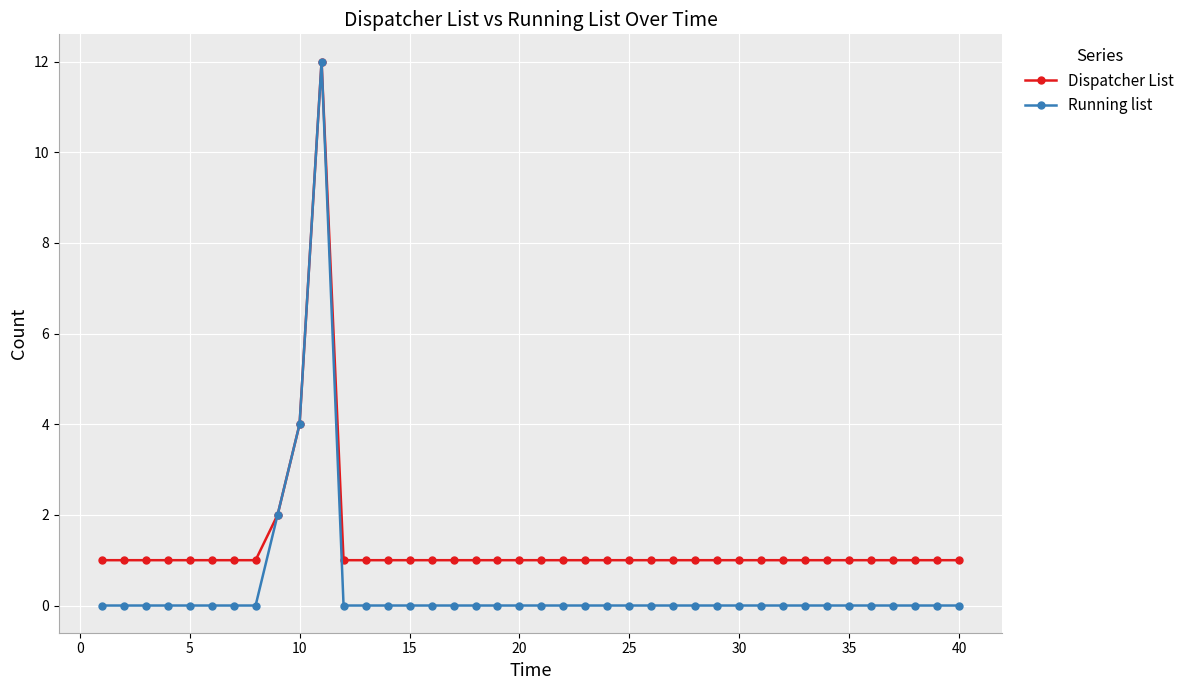

What is the greatest value displayed?

12